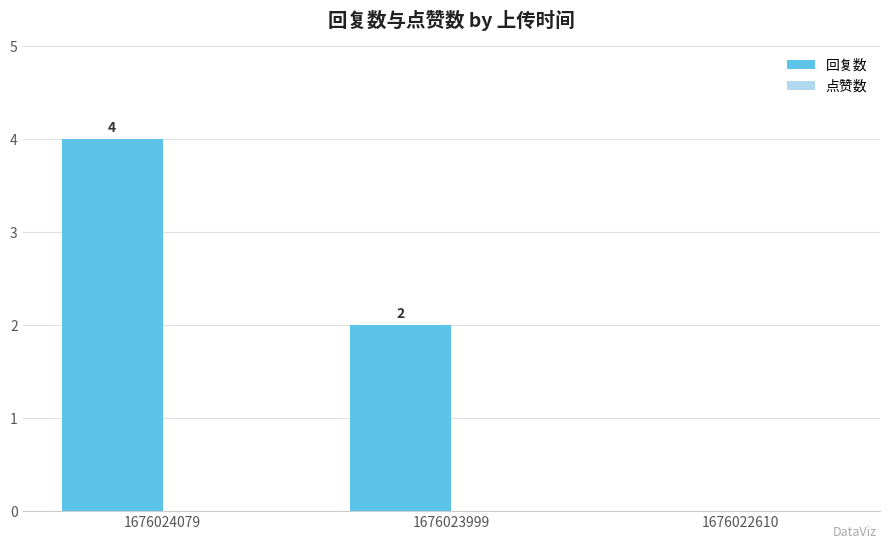

Count the number of data series in this chart.

1